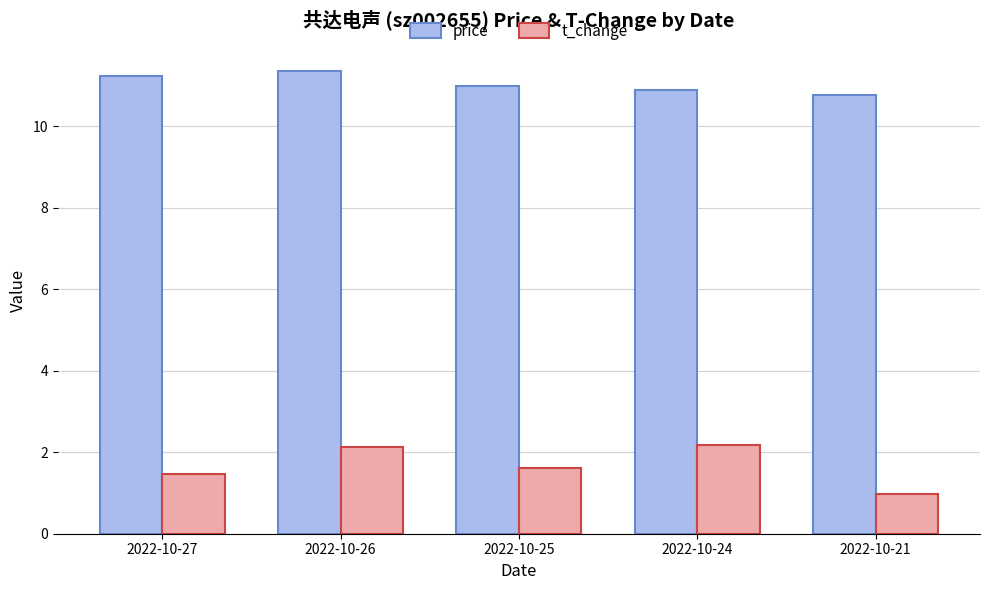

What is the value of the t_change bar at the 2nd from the left?

2.1